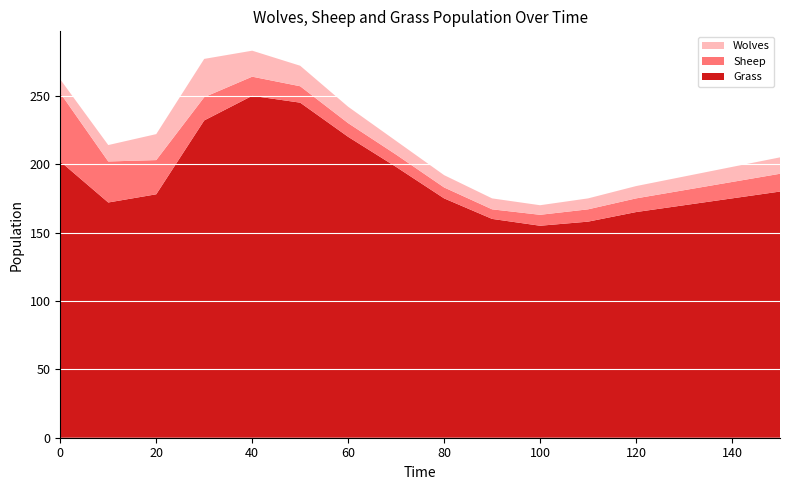

Reading left to right, list all the values displayed in this chart.

Grass: 202	172	178	232	250	245	220	198	175	160	155	158	165	170	175	180
Sheep: 50	30	25	17	14	12	10	9	8	7	8	9	10	11	12	13
Wolves: 10	12	19	28	19	15	12	10	9	8	7	8	9	10	11	12